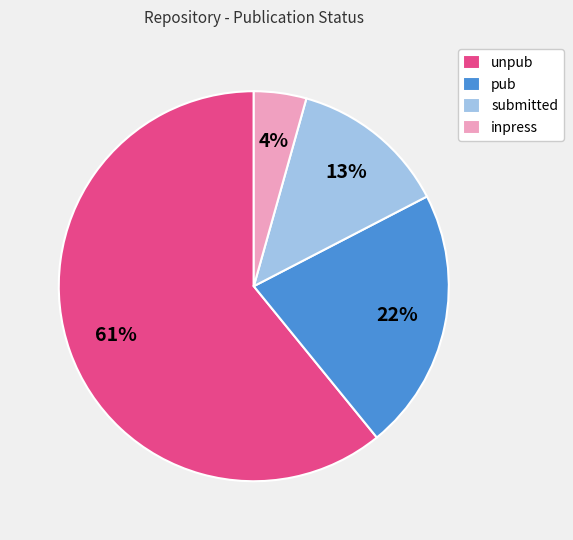

Rank the categories by value from lowest to highest.

inpress, submitted, pub, unpub